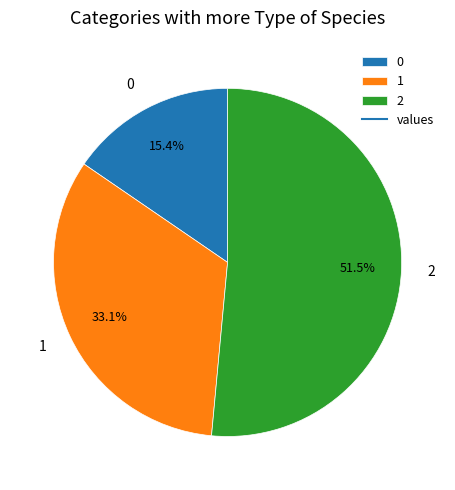

Approximately how many times larger is the value at 2 compared to 1?

1.6